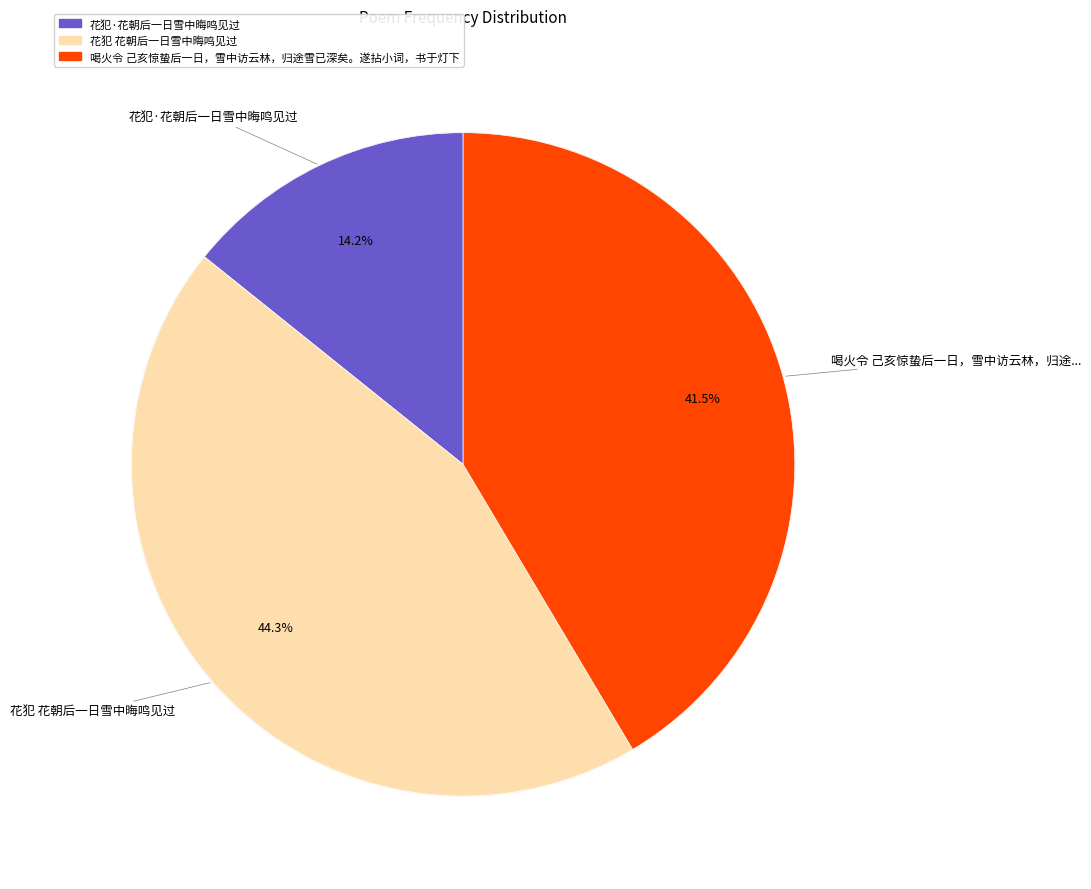

Rank the categories by value from lowest to highest.

花犯·花朝后一日雪中晦鸣见过, 喝火令 己亥惊蛰后一日，雪中访云林，归途雪已深矣。遂拈小词，书于灯下, 花犯 花朝后一日雪中晦鸣见过